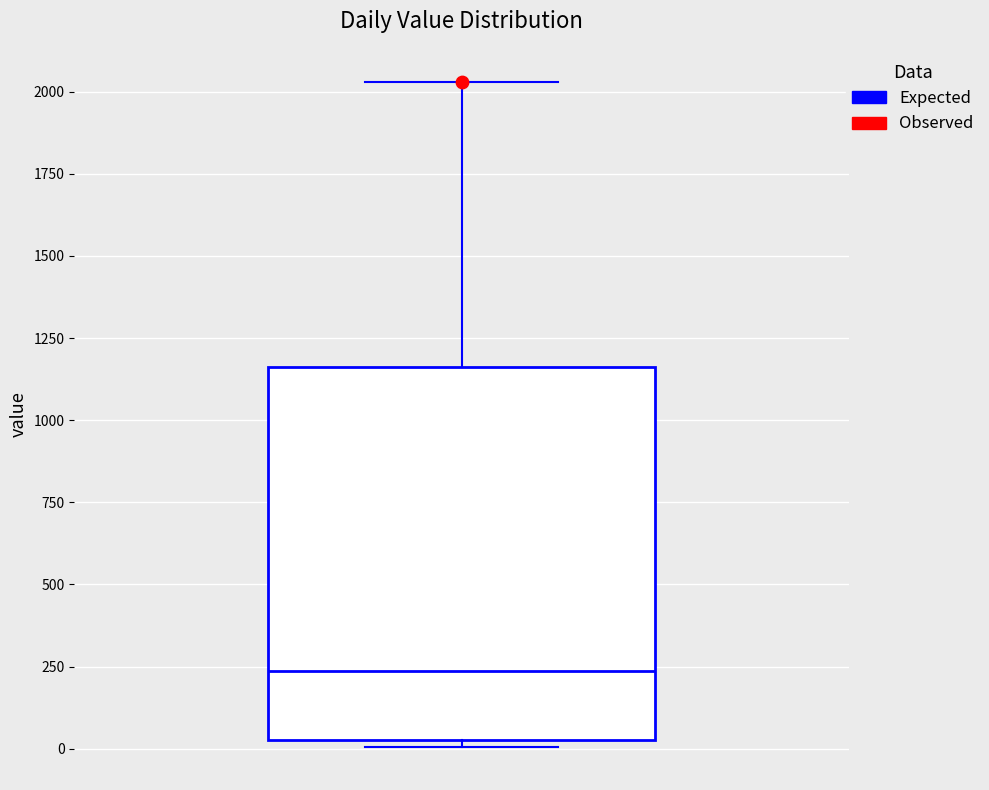

Transcribe this box plot: give where the median line is, the range the box spans, and where the two whiskers end, as read against the y-axis. The values are not printed on the chart, so give them approximately, as read against the axis.

median 250, box 50 to 1150, whiskers 0 to 2050